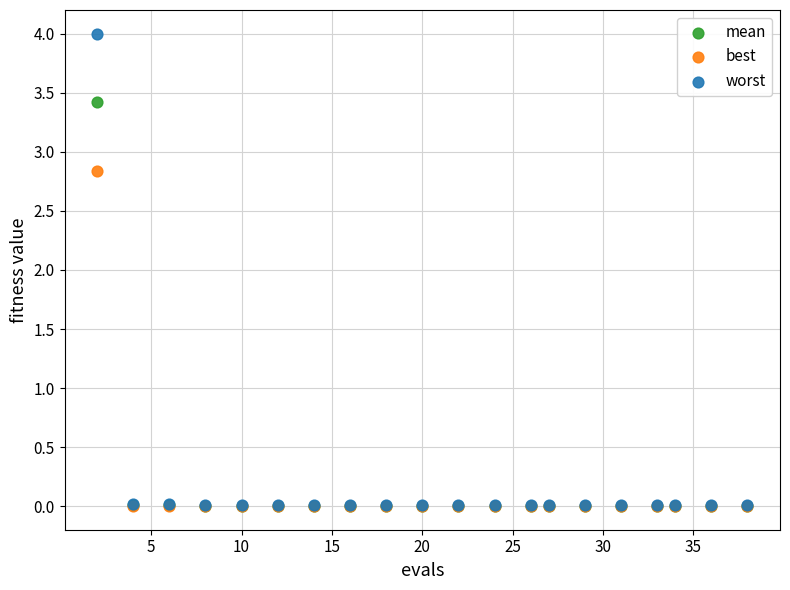

Across all series, what Y value is closest to 2?

2.8